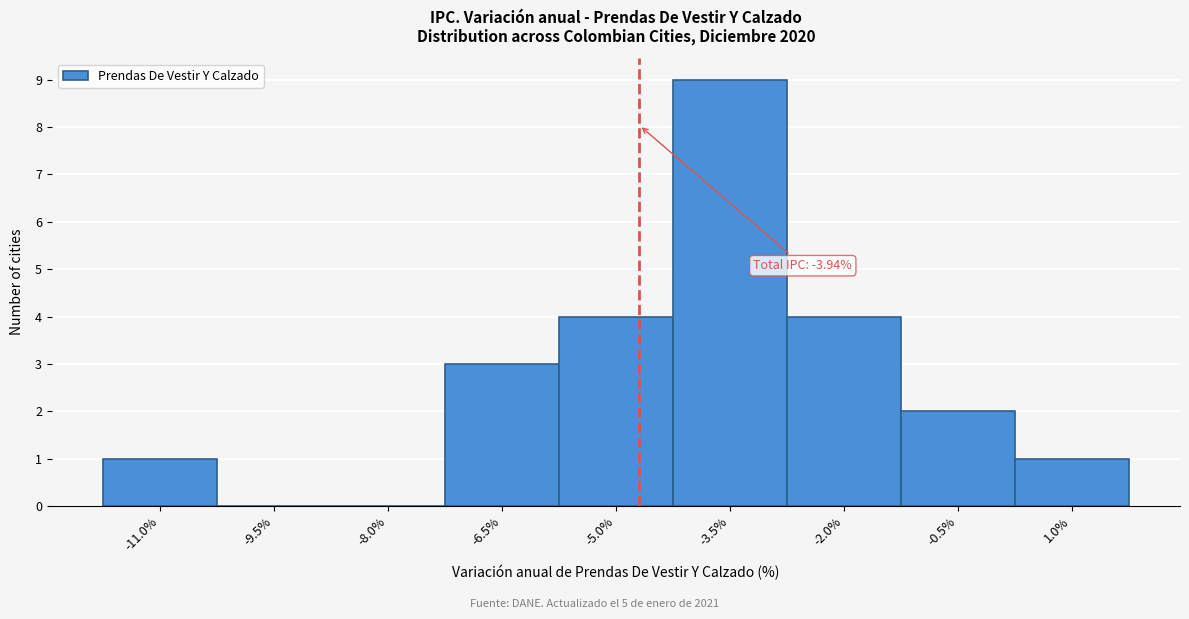

Reading left to right, what are all the values shown in this chart?

-11.0%=1	-9.5%=0	-8.0%=0	-6.5%=3	-5.0%=4	-3.5%=9	-2.0%=4	-0.5%=2	1.0%=1